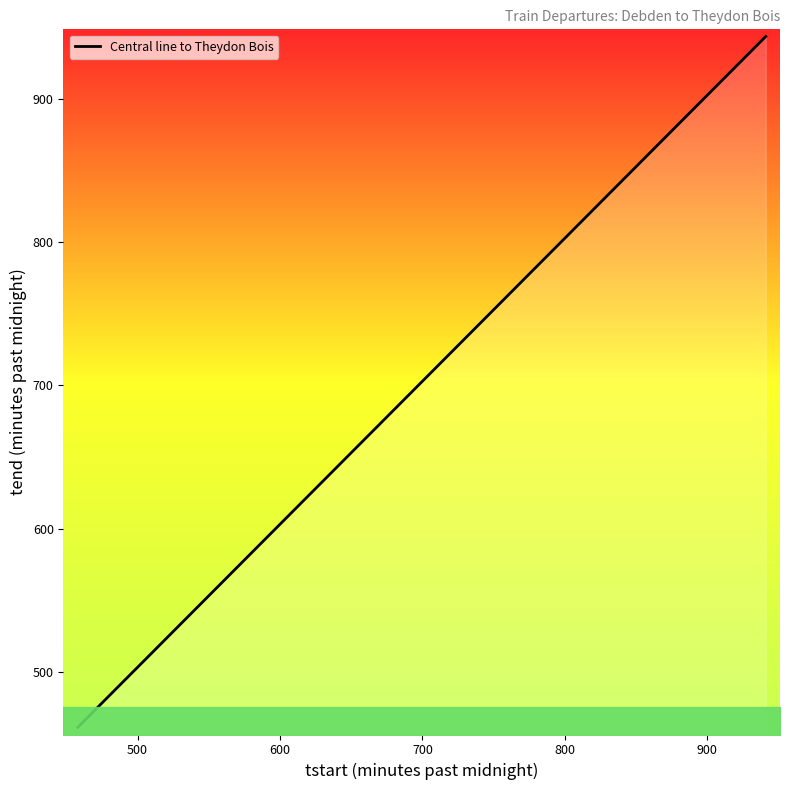

What is the difference between the maximum and minimum values?

483.0